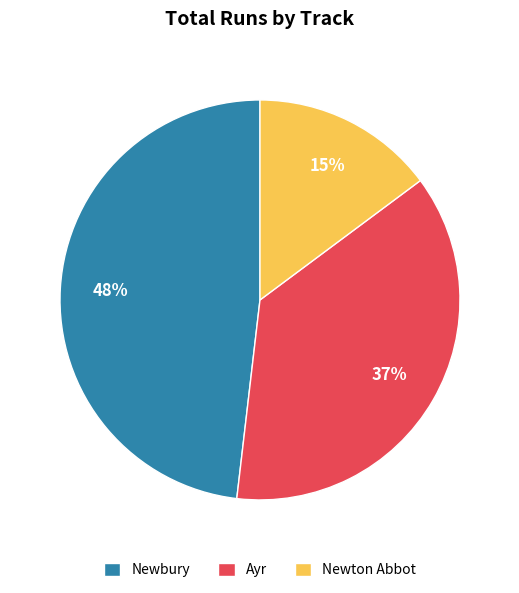

Rank the categories by value from highest to lowest.

Newbury, Ayr, Newton Abbot